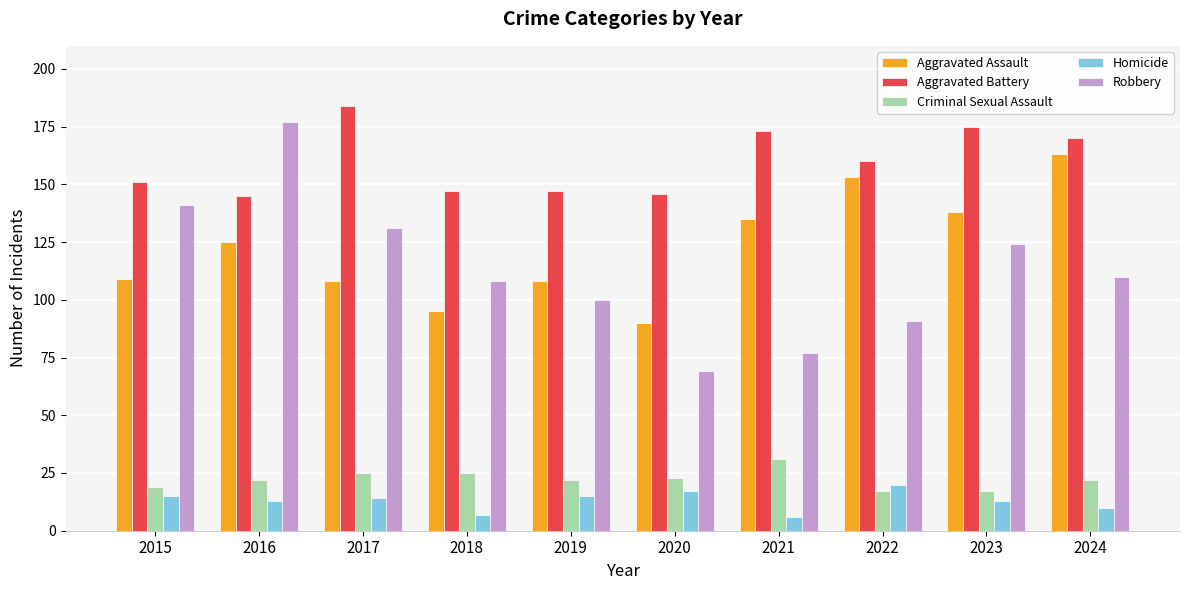

Count the number of categories in the chart.

10